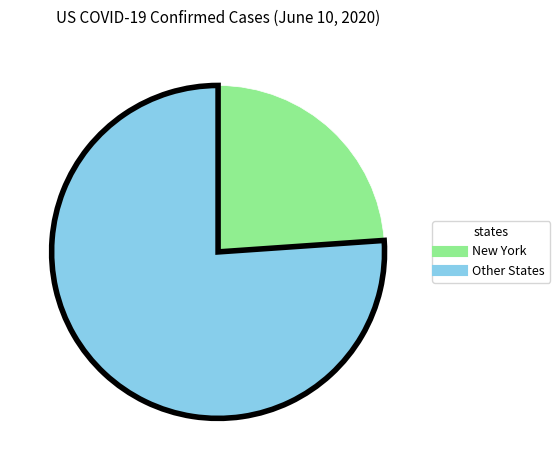

Is there a majority slice in this chart?

Yes